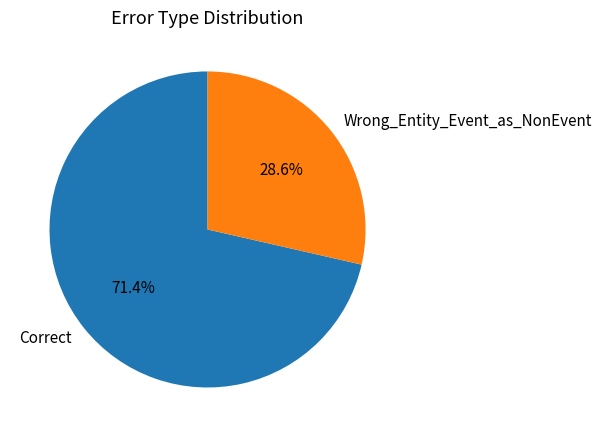

Combined, what portion of the pie is Wrong_Entity_Event_as_NonEvent and Correct?

100.0%